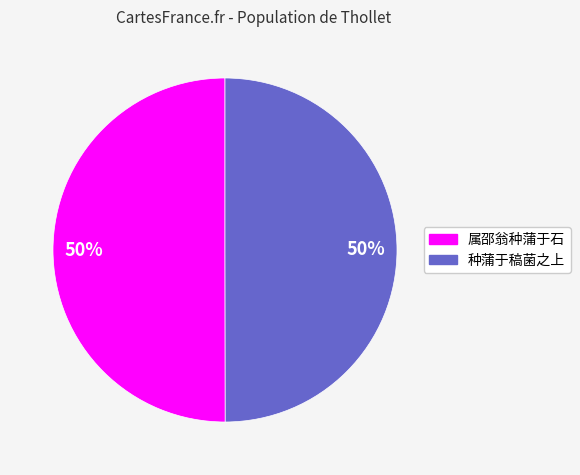

To the nearest percent, what percentage of the pie is 属邵翁种蒲于石?

50%